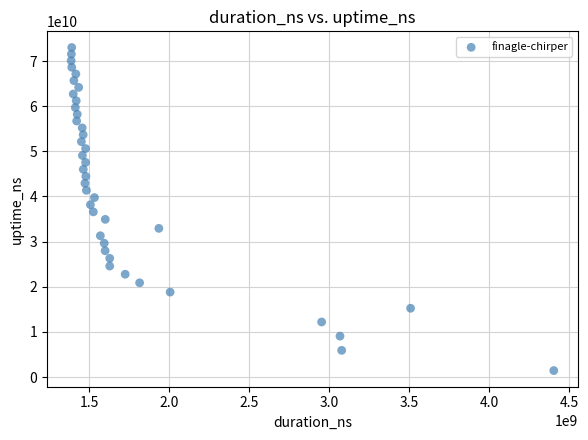

What is the range of Y values (max minus min)?

71559346772